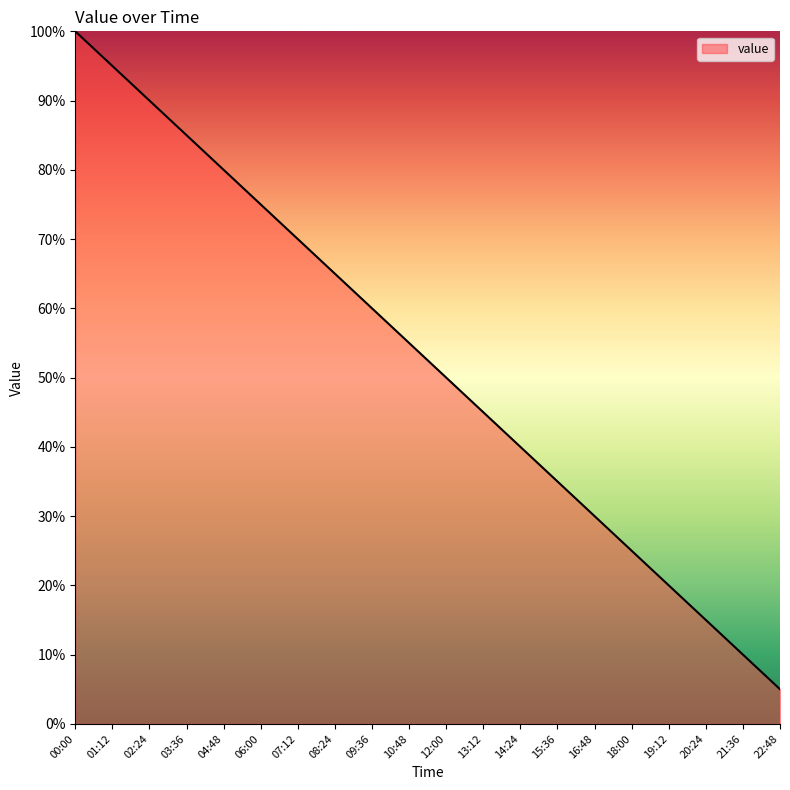

How many series are shown in this chart?

1